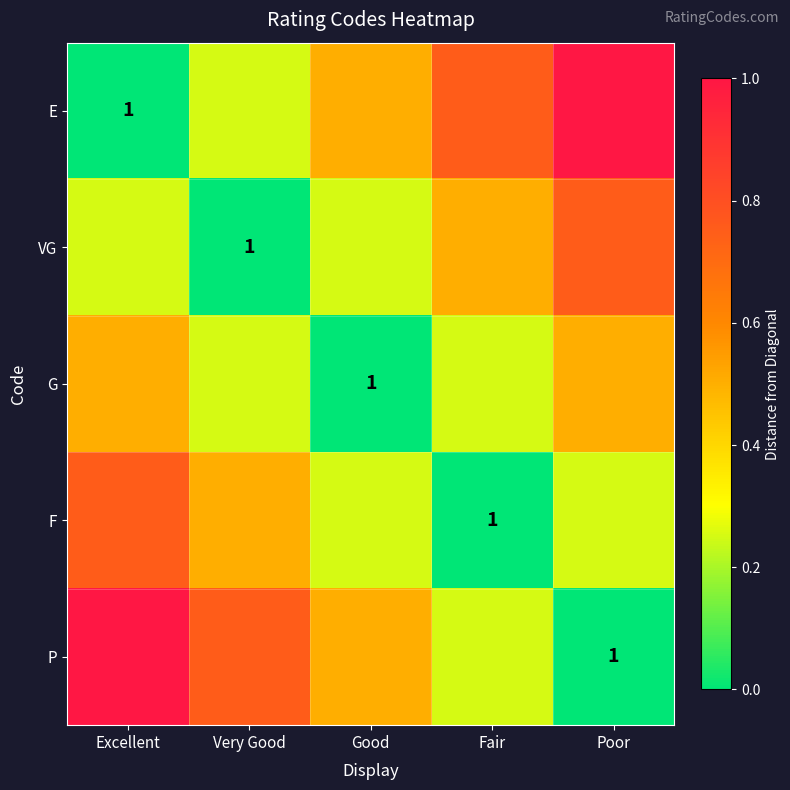

The G series shows 0.2 at Excellent. True or false?

False